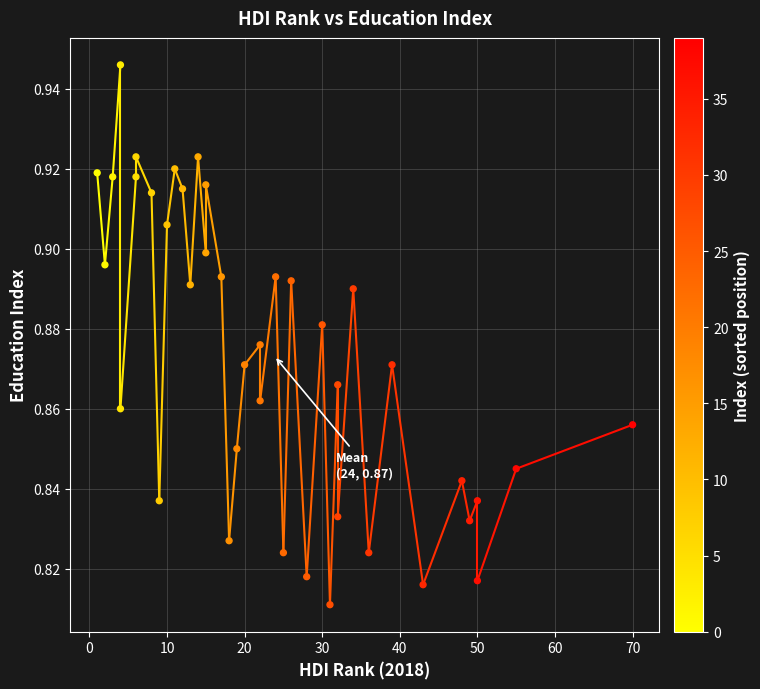

What is the range of X values (max minus min)?

69.0